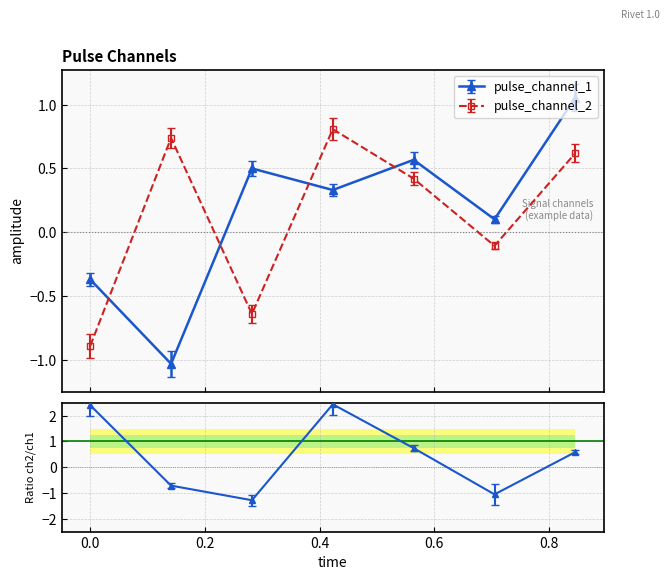

What is the value of the pulse_channel_1 point at the 3rd from the left?

0.5